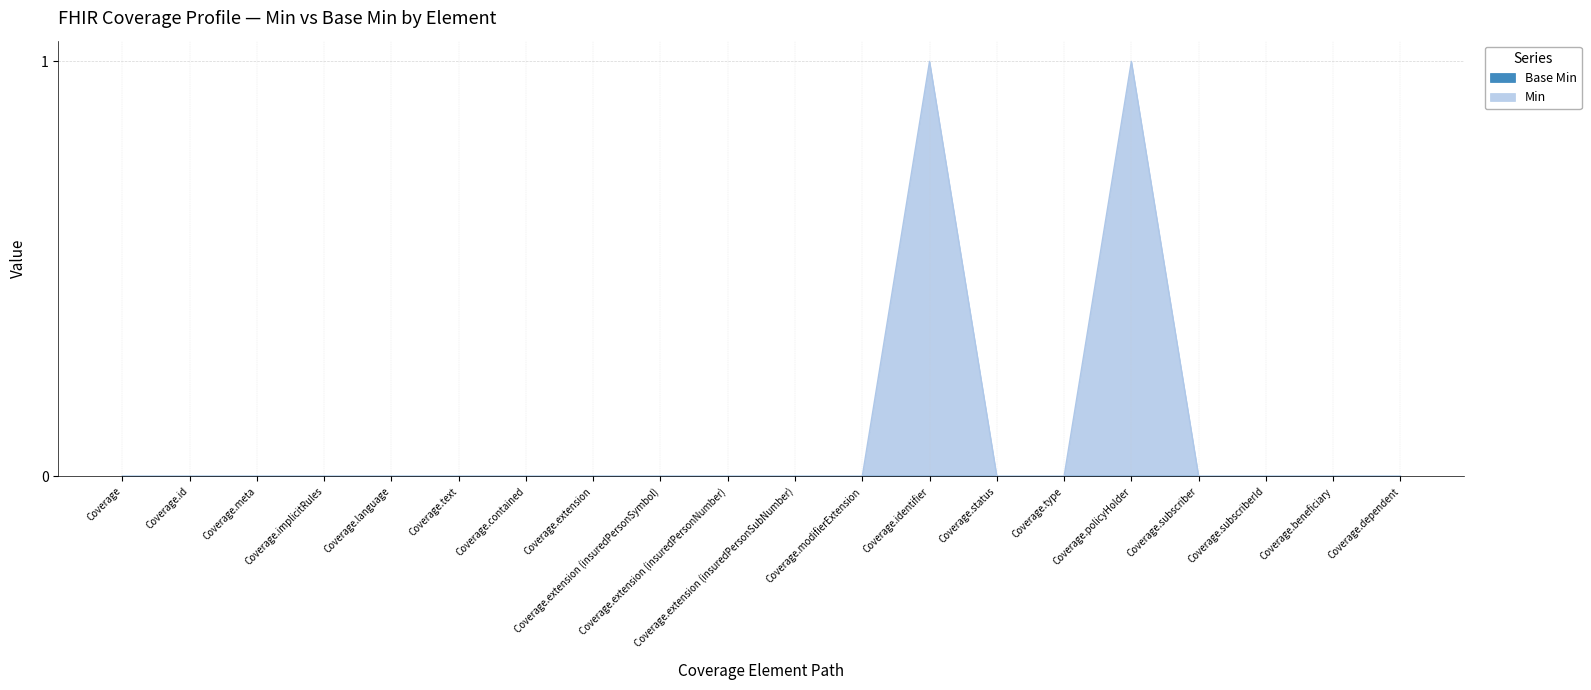

Reading left to right, transcribe all the data shown in this chart.

Coverage=0	Coverage.id=0	Coverage.meta=0	Coverage.implicitRules=0	Coverage.language=0	Coverage.text=0	Coverage.contained=0	Coverage.extension=0	Coverage.extension (insuredPersonSymbol)=0	Coverage.extension (insuredPersonNumber)=0	Coverage.extension (insuredPersonSubNumber)=0	Coverage.modifierExtension=0	Coverage.identifier=1	Coverage.status=0	Coverage.type=0	Coverage.policyHolder=1	Coverage.subscriber=0	Coverage.subscriberId=0	Coverage.beneficiary=0	Coverage.dependent=0